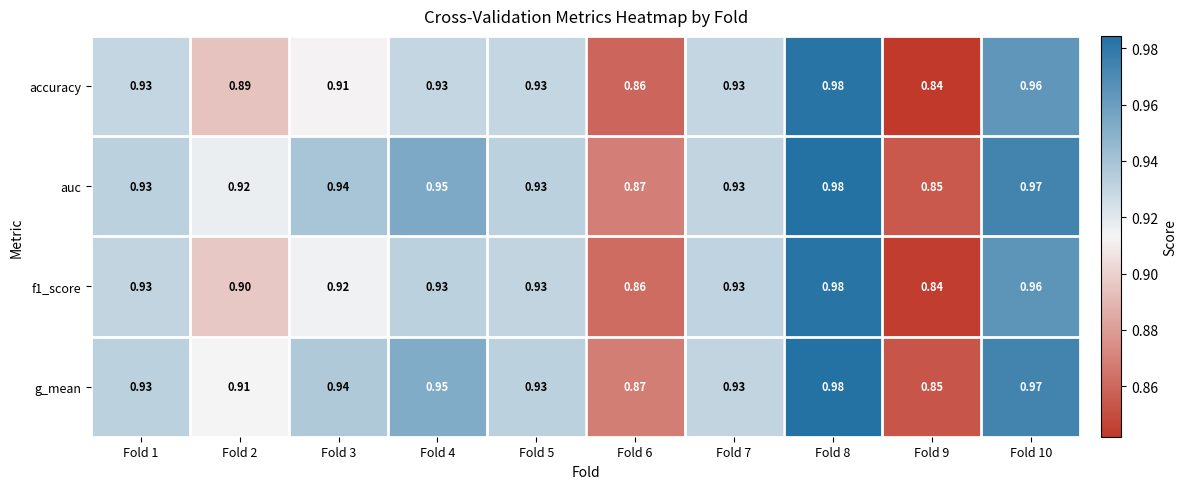

Is the value of accuracy at Fold 8 greater than the value of f1_score at Fold 4?

Yes